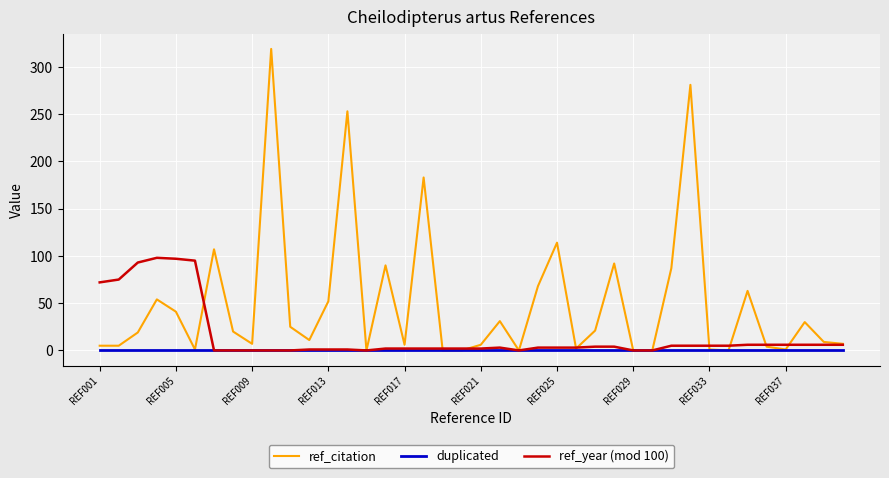

What is the maximum value shown in the chart?

319